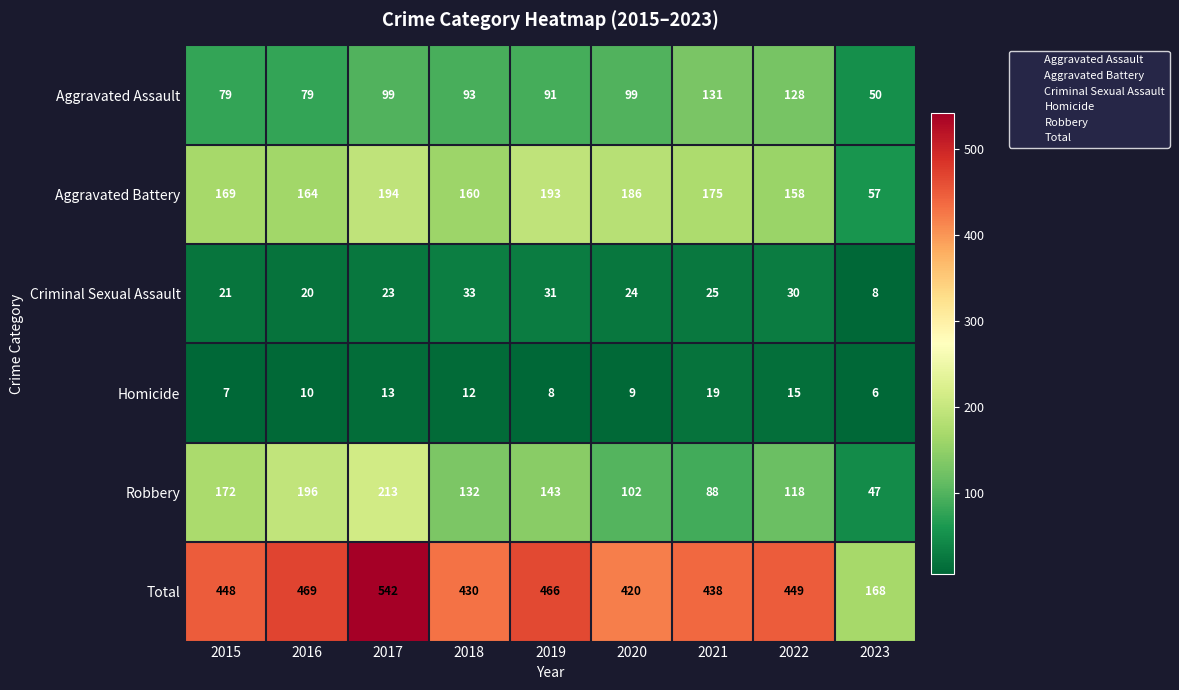

At which category is the sum across all series the highest?

2017